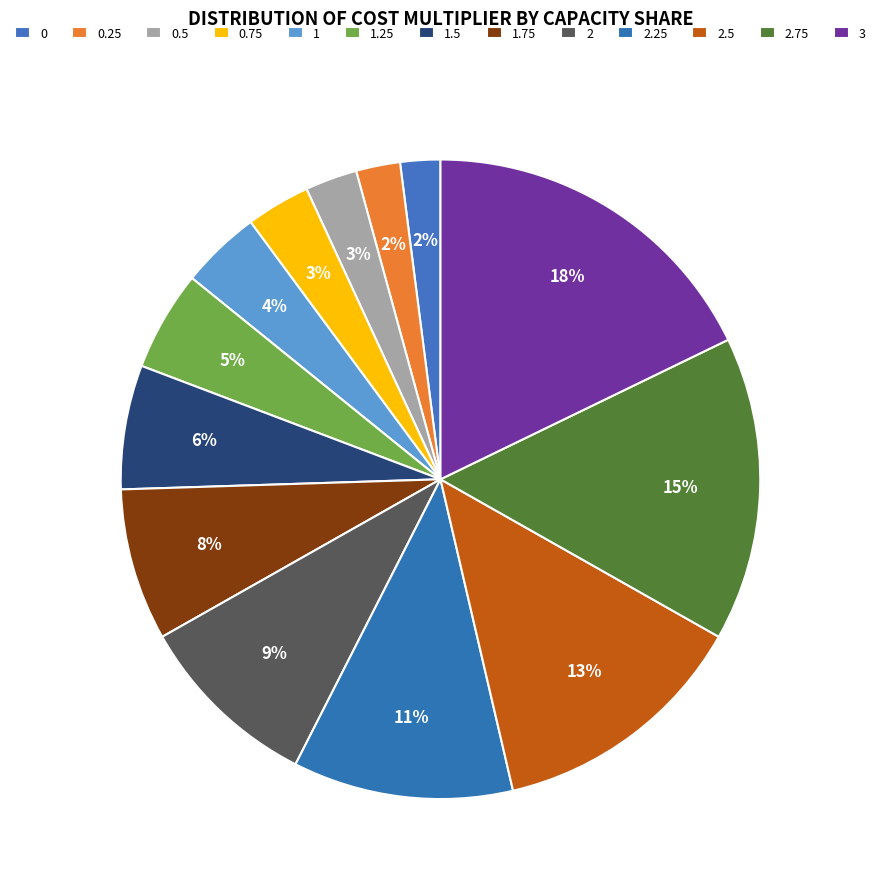

Do 0.5 and 0.75 together represent more than half of the pie?

No